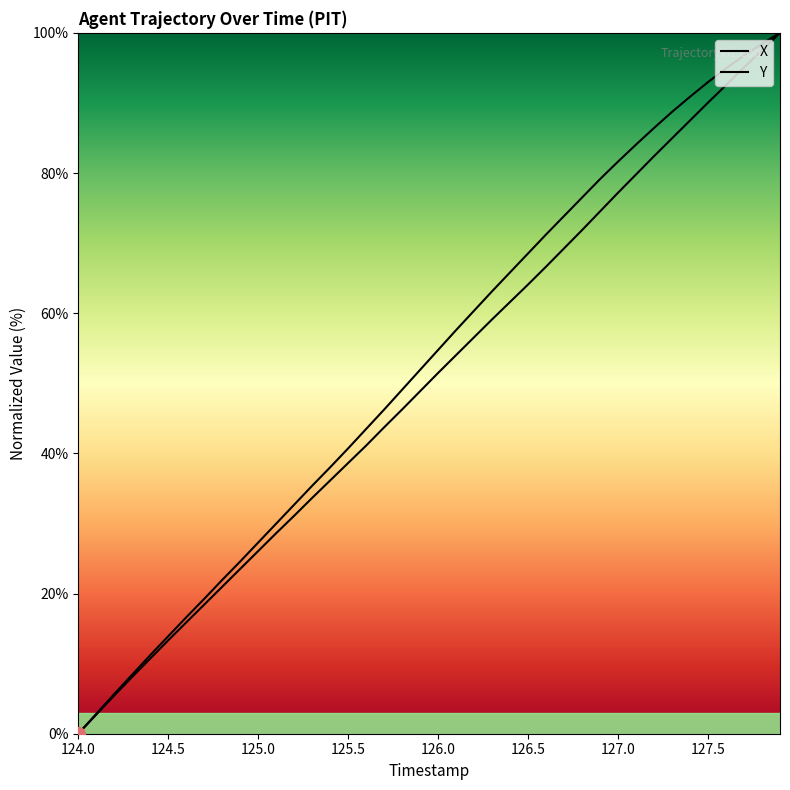

The X series shows 2.7 at 126.0. True or false?

False